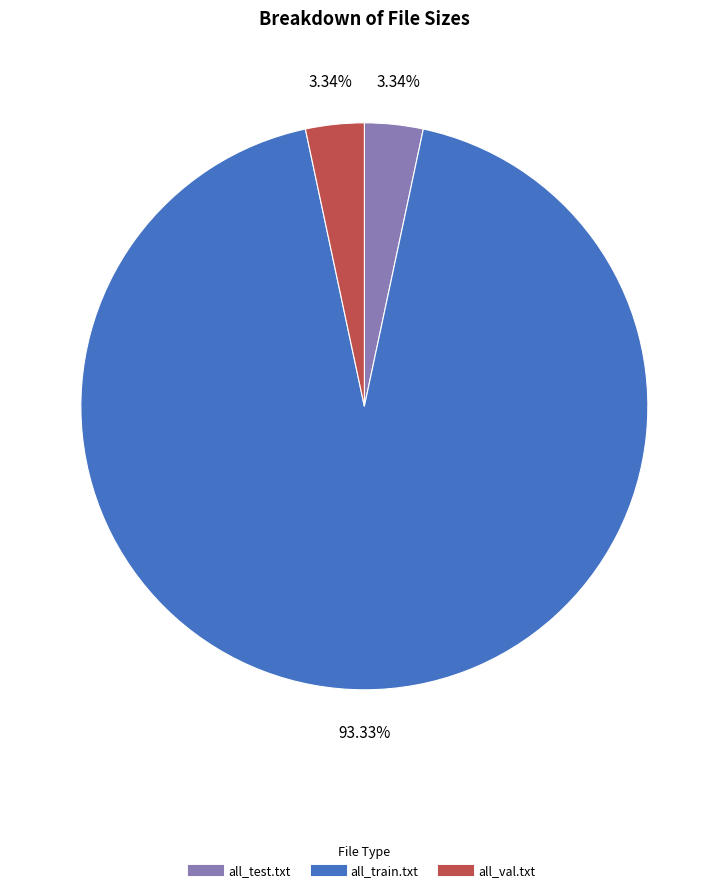

What is the largest slice in the pie chart?

all_train.txt